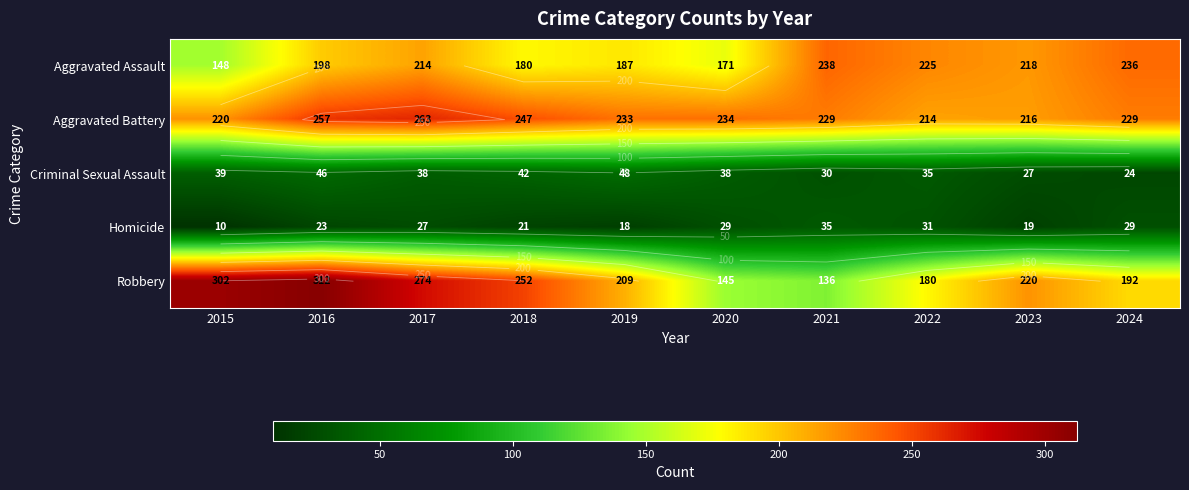

Which series has the widest spread of values?

Robbery